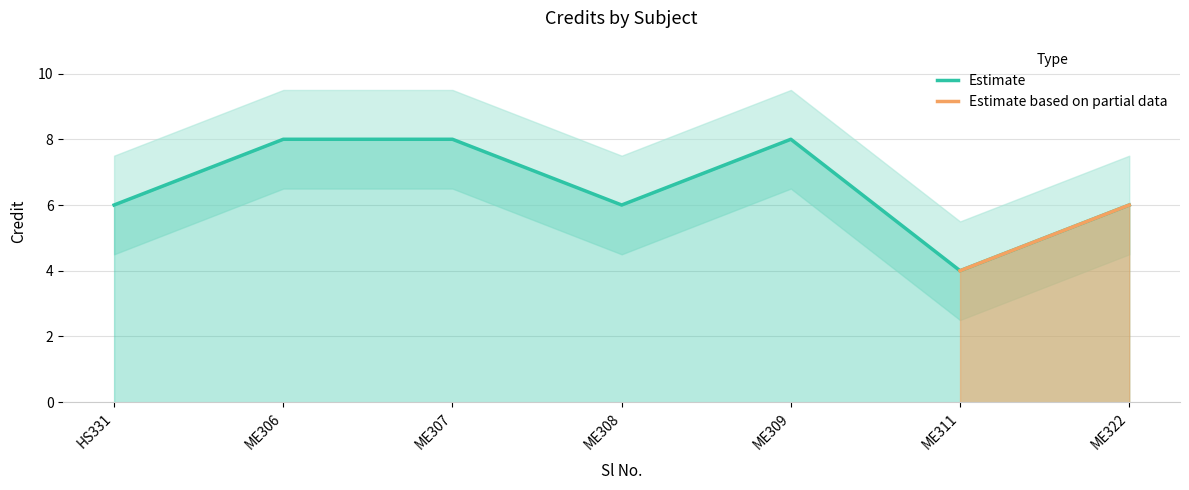

The Estimate series shows 8 at ME306. True or false?

True